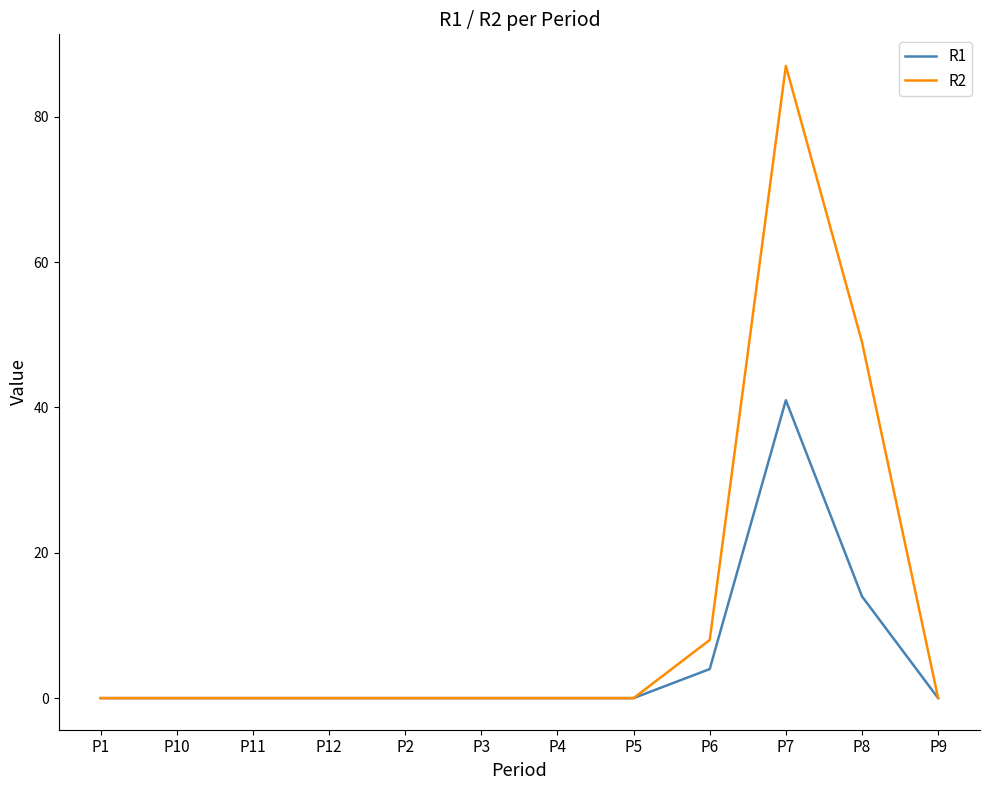

How many lines are shown in the chart?

2